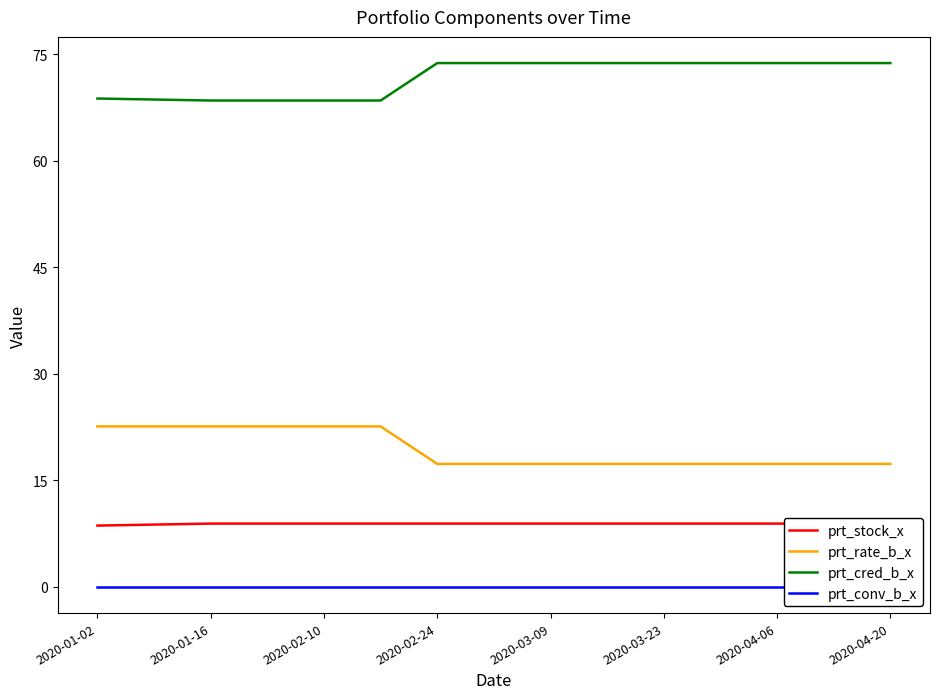

Reading left to right, extract all data points from this chart.

prt_stock_x: 8.6	8.8	8.9	8.9	8.9	8.9	8.9	8.9	8.9	8.9	8.9	8.9	8.9	8.9	8.9
prt_rate_b_x: 22.6	22.6	22.6	22.6	22.6	22.6	17.3	17.3	17.3	17.3	17.3	17.3	17.3	17.3	17.3
prt_cred_b_x: 68.8	68.6	68.5	68.5	68.5	68.5	73.7	73.7	73.7	73.7	73.7	73.7	73.7	73.7	73.7
prt_conv_b_x: 0.0	0.0	0.0	0.0	0.0	0.0	0.0	0.0	0.0	0.0	0.0	0.0	0.0	0.0	0.0